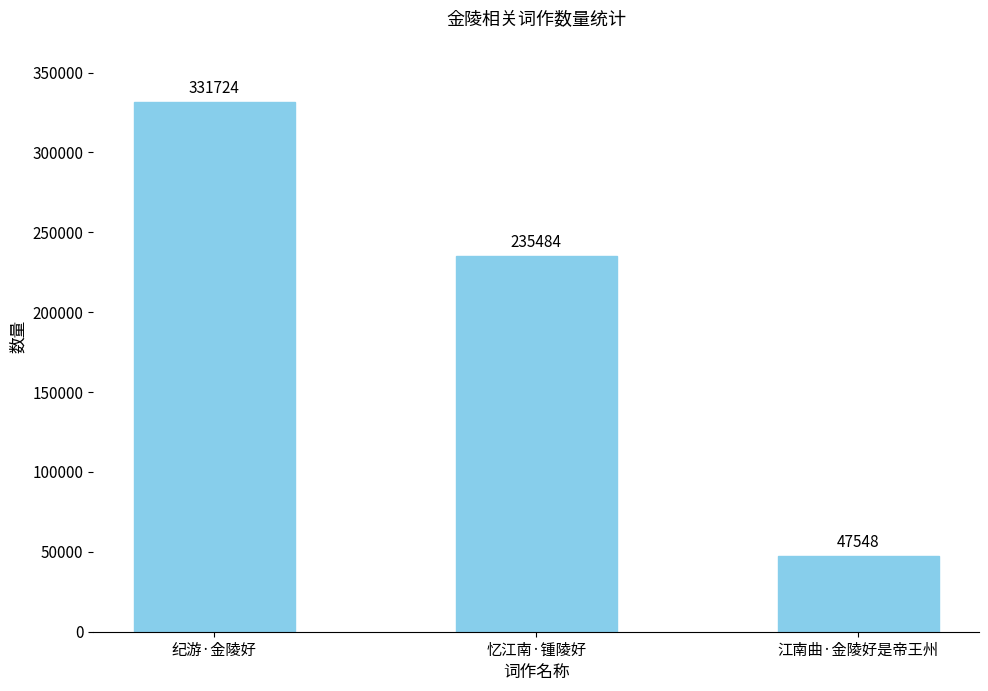

What is the ratio of the value at 忆江南·锺陵好 to the value at 江南曲·金陵好是帝王州?

5.0